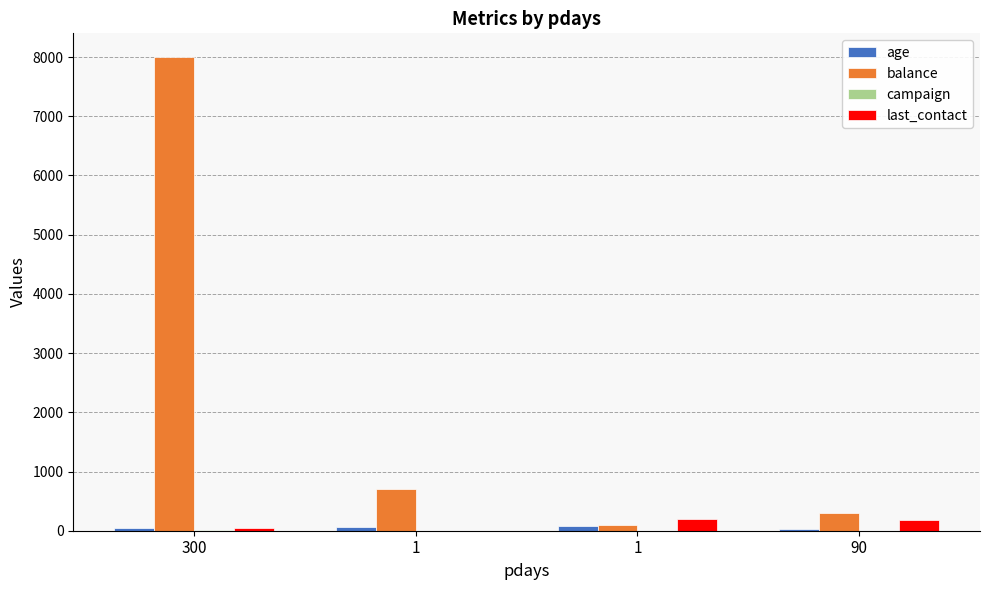

At which label does campaign first exceed 3?

300